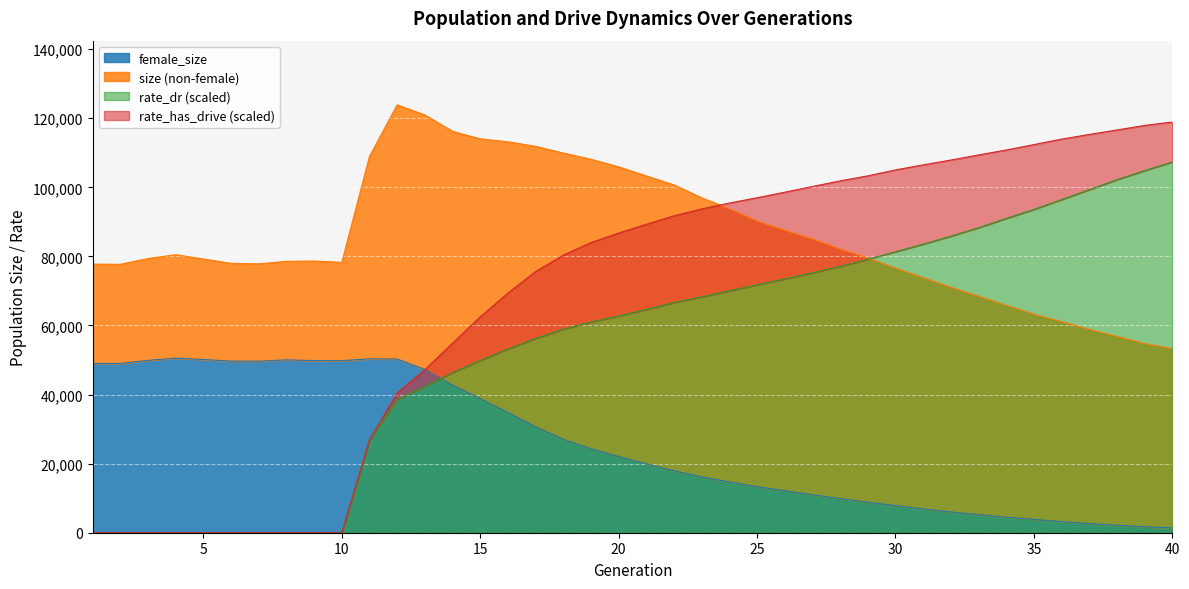

How many times do rate_dr and size cross each other?

1